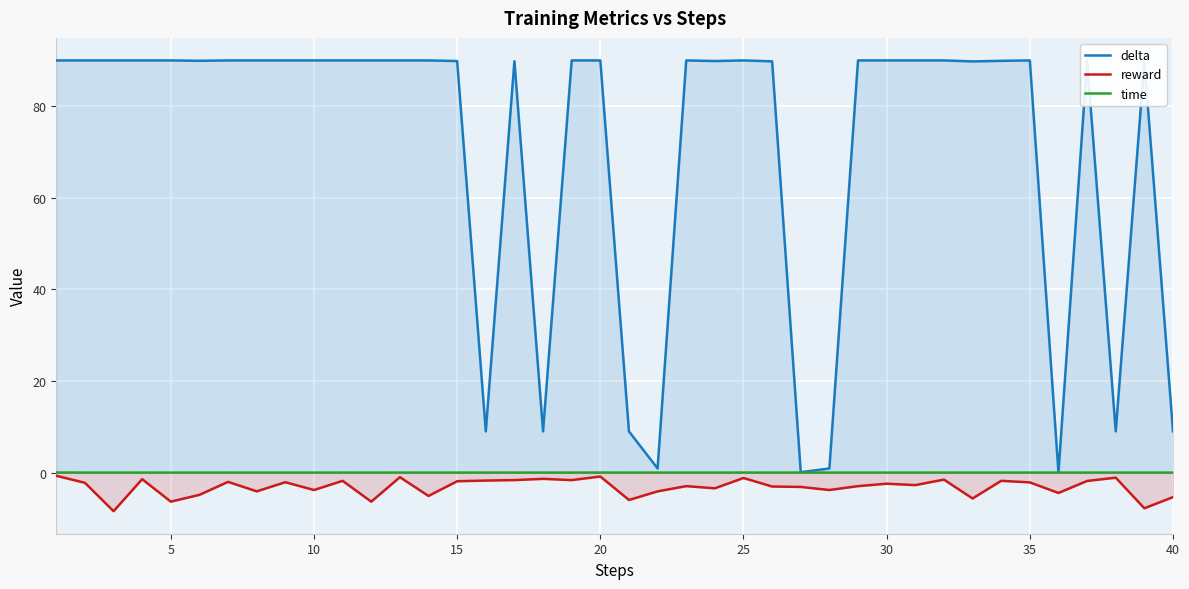

True or false: reward and delta intersect in this chart.

False